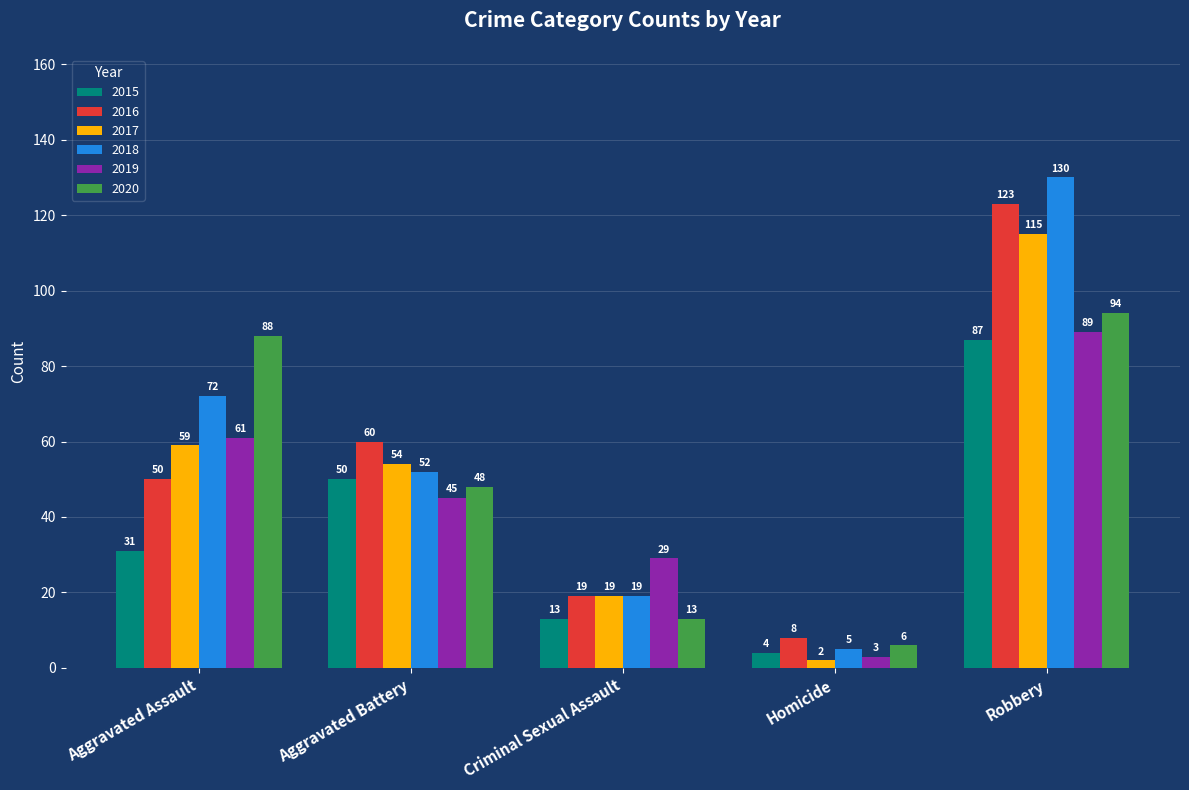

How many series are shown in this chart?

6